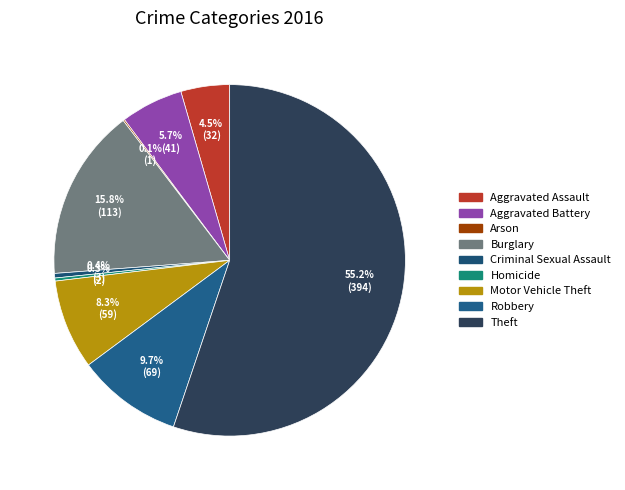

Which has a higher value, Motor Vehicle Theft or Criminal Sexual Assault?

Motor Vehicle Theft